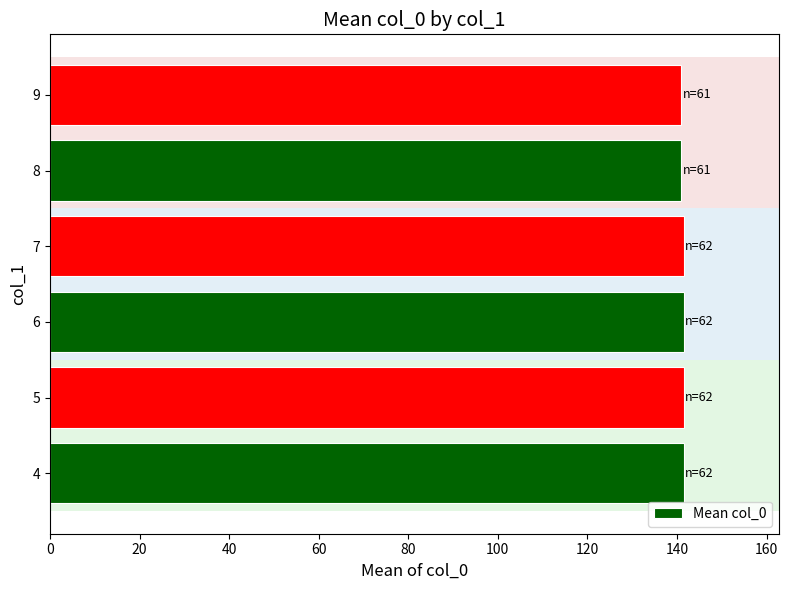

What is the sum of the values at 8 and 4?

282.5